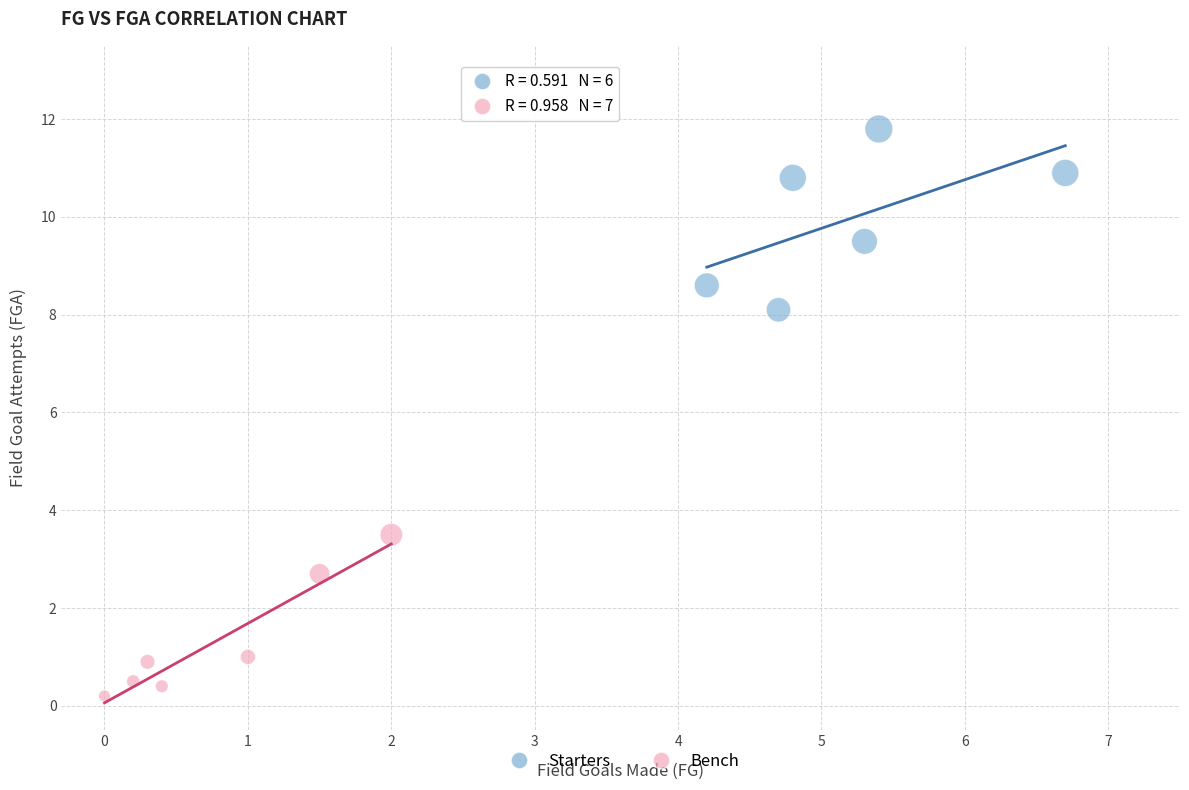

Which series contains the lowest Y value?

Bench